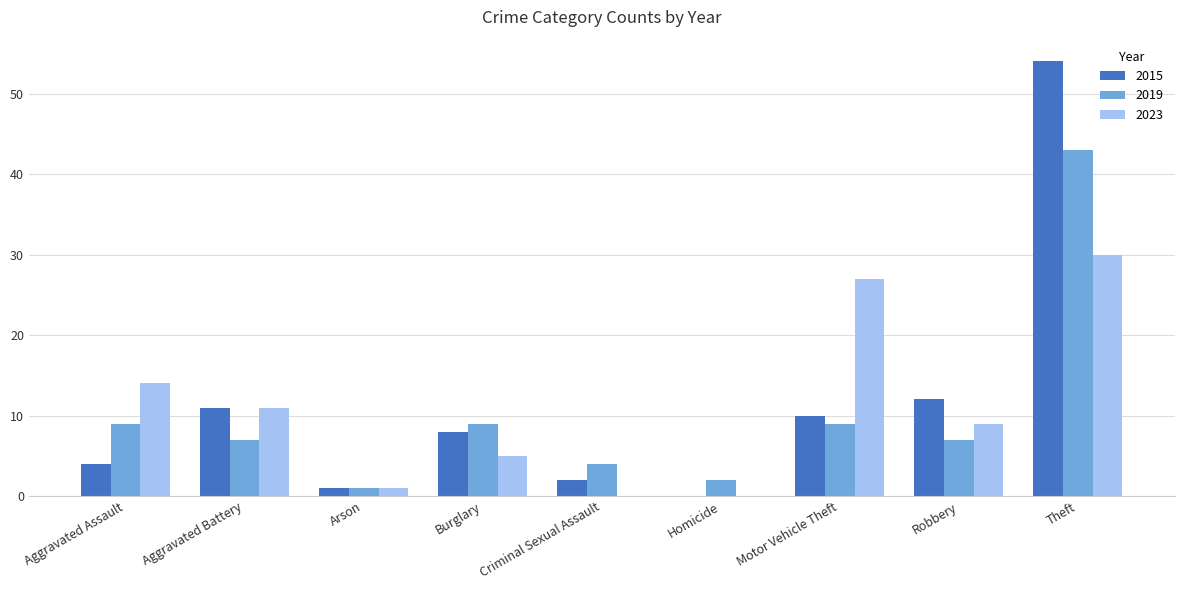

Is it true that 2023 equals 16 at Aggravated Battery?

False